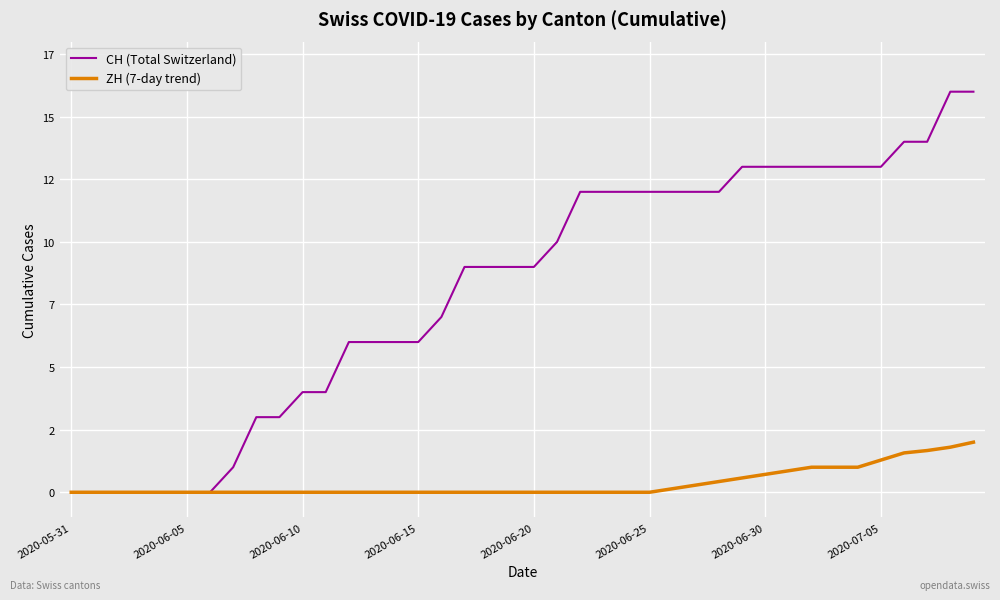

What are all the series names shown in the legend?

CH (Total Switzerland), ZH (7-day trend)